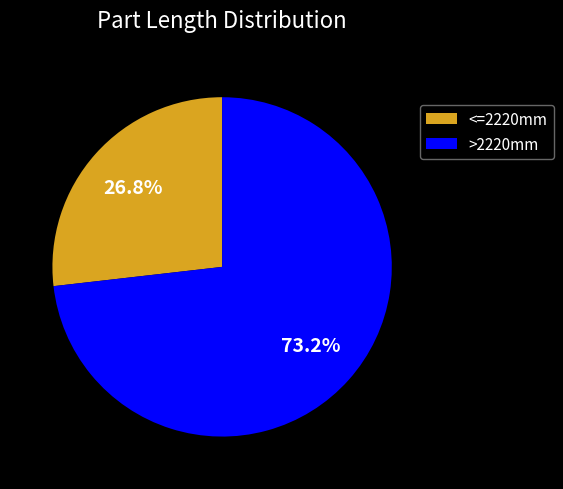

Which slice is the largest?

>2220mm